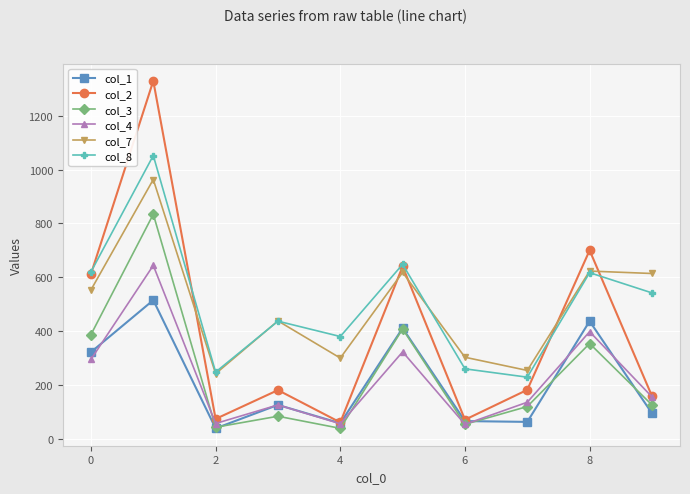

What is the minimum value for col_4?

54